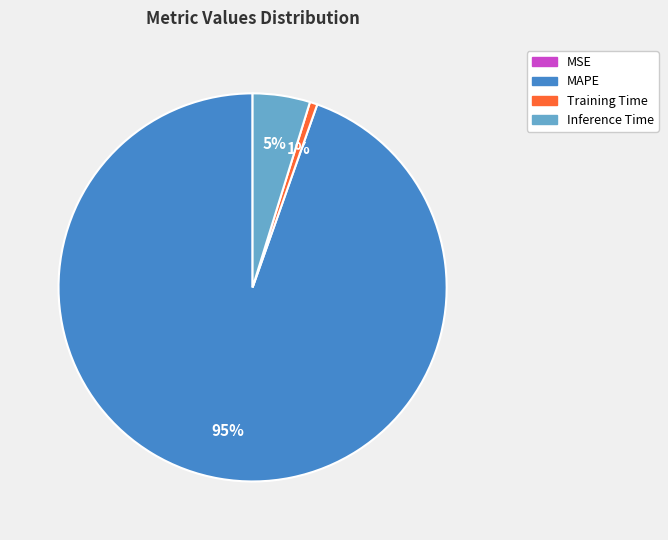

Is there a majority slice in this chart?

Yes